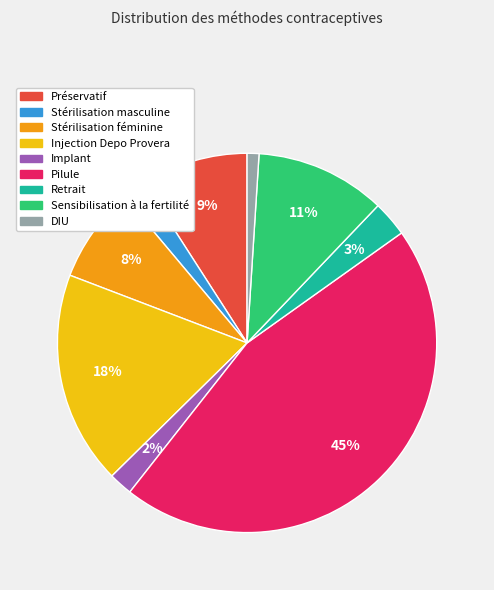

Which slice is the largest?

Pilule